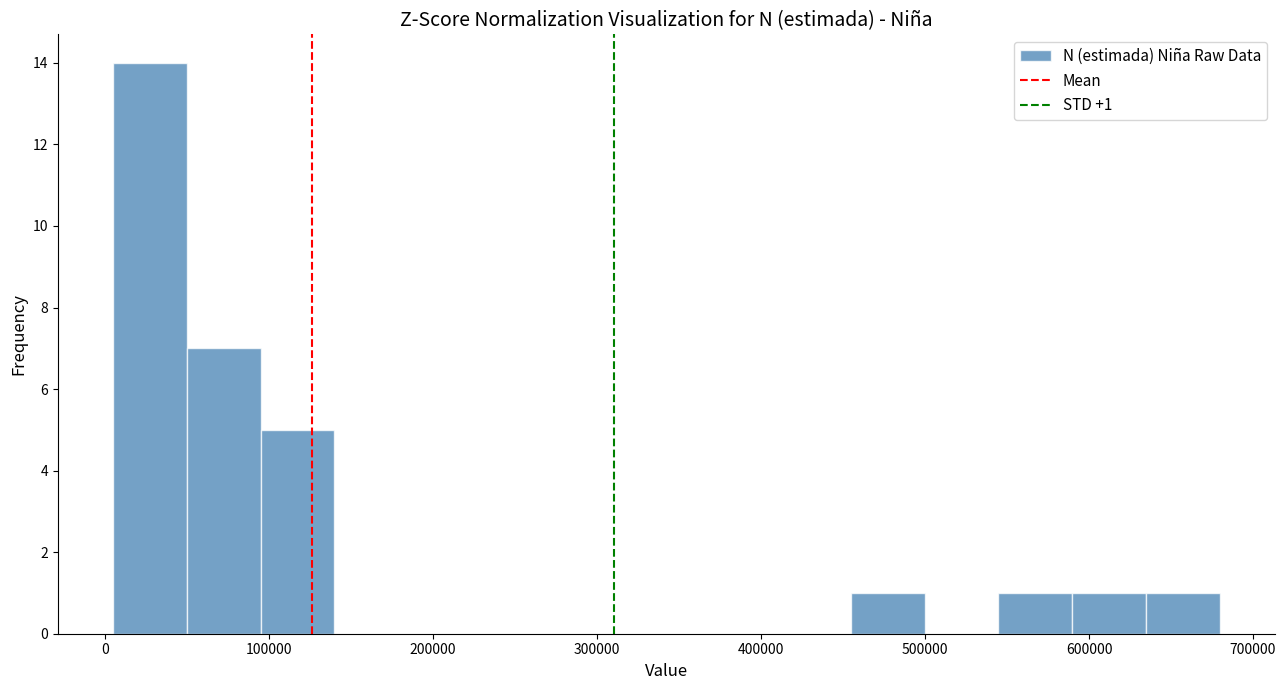

Which range on the x-axis has the tallest bar?

0 to 50000